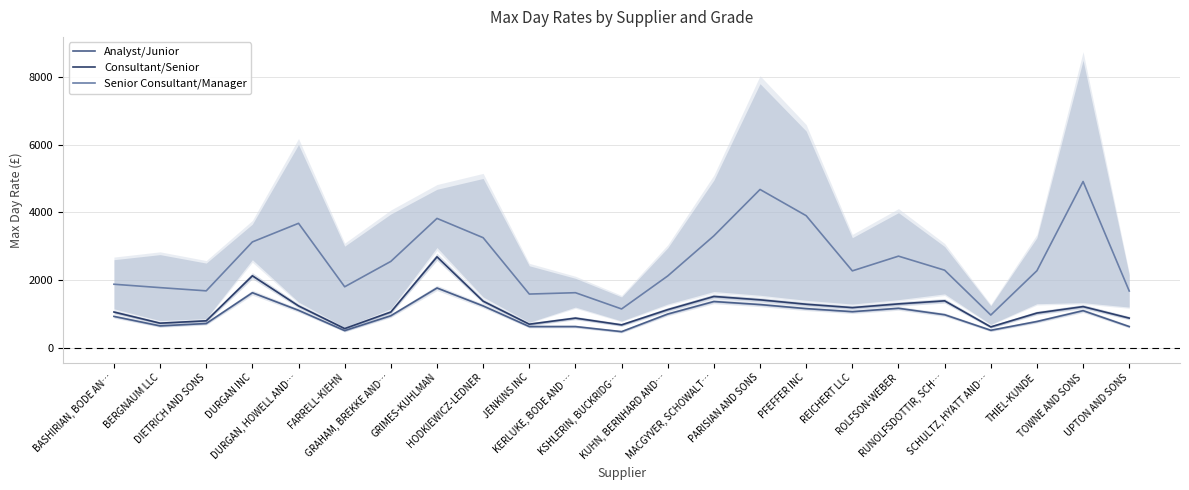

At how many categories does at least one series exceed 3798?

4